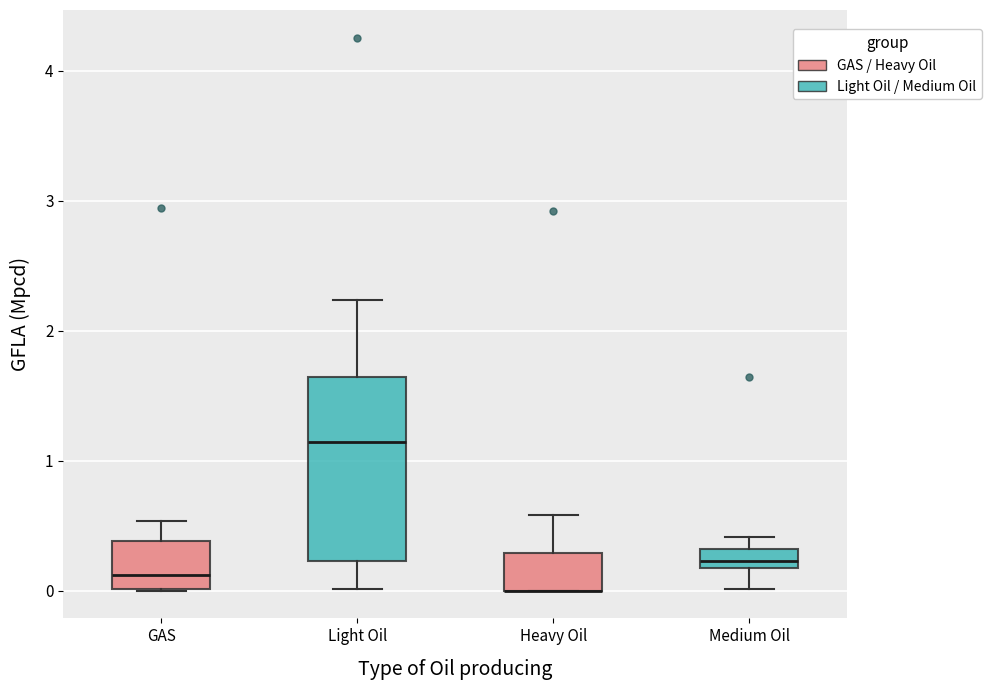

Where is the upper edge of the box for GAS on the y-axis? The values are not printed on the chart, so give them approximately, as read against the axis.

0.4